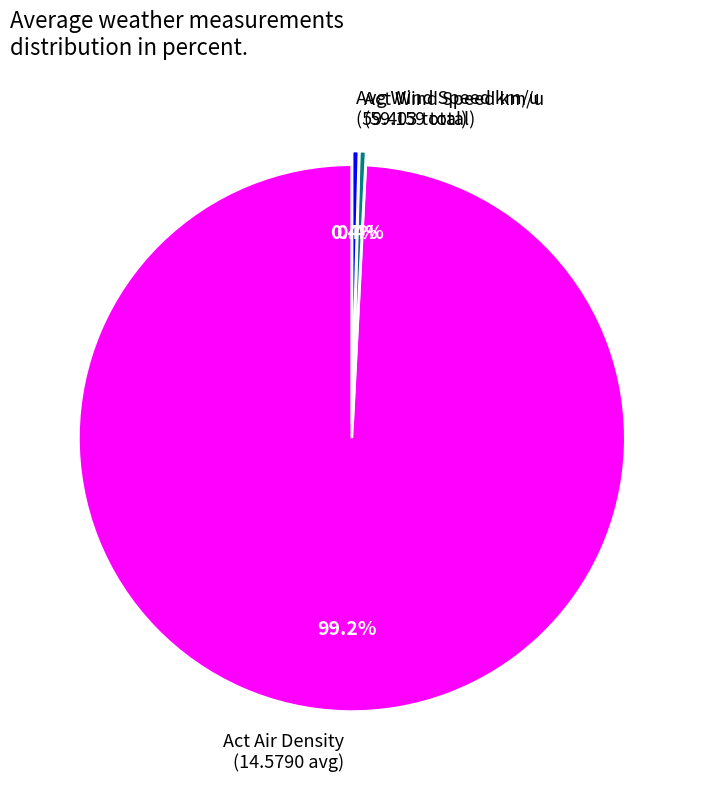

To the nearest percent, what is the average slice percentage?

33%